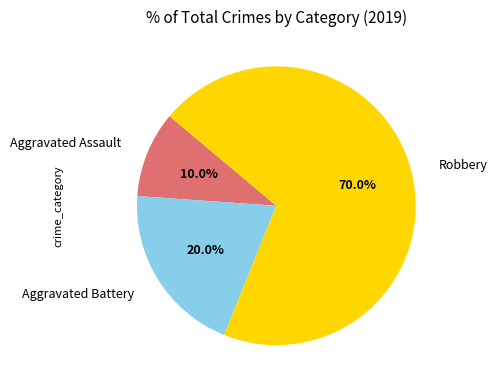

To the nearest percent, what portion does Robbery represent?

70%